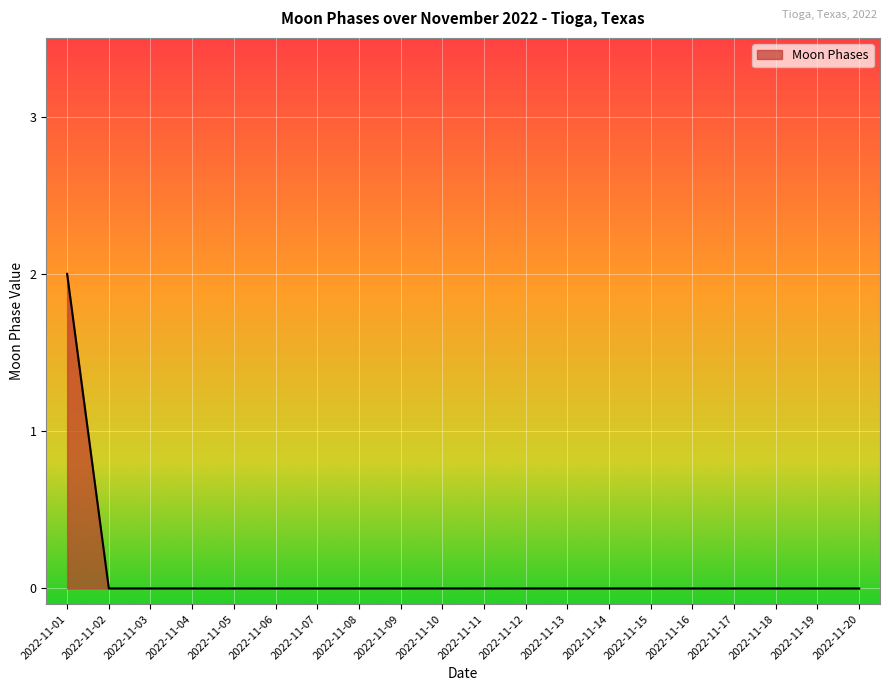

Which category has the highest value across all series?

2022-11-01